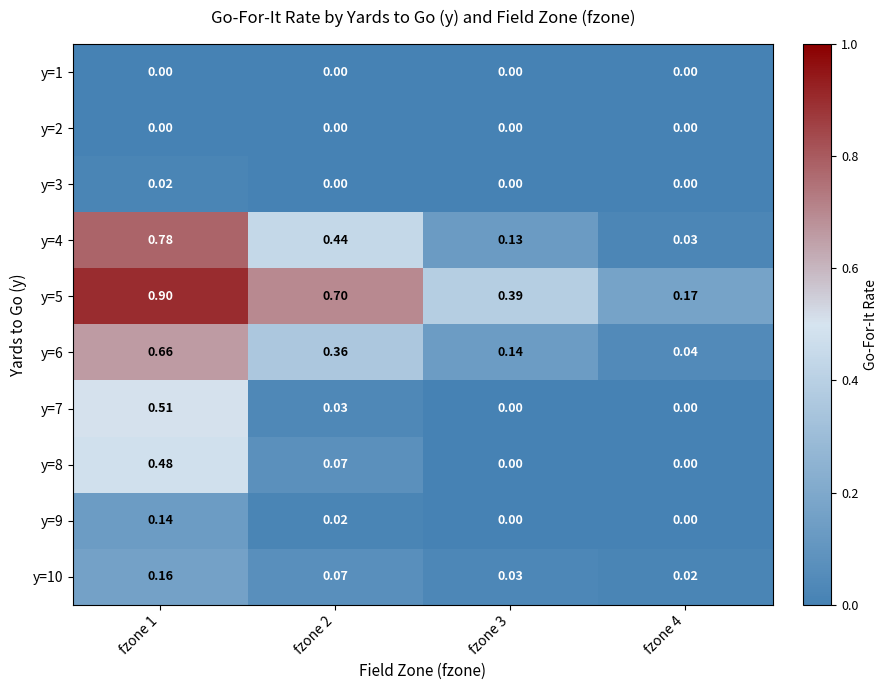

Is the value of y=4 at fzone 4 greater than the value of y=5 at fzone 3?

No